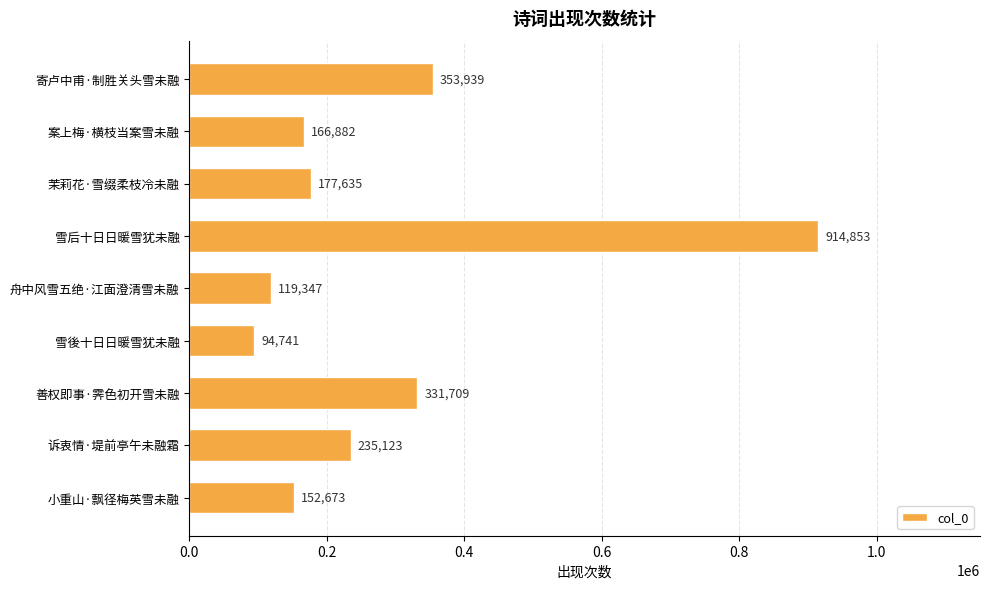

What is the difference between the maximum and minimum values?

820112